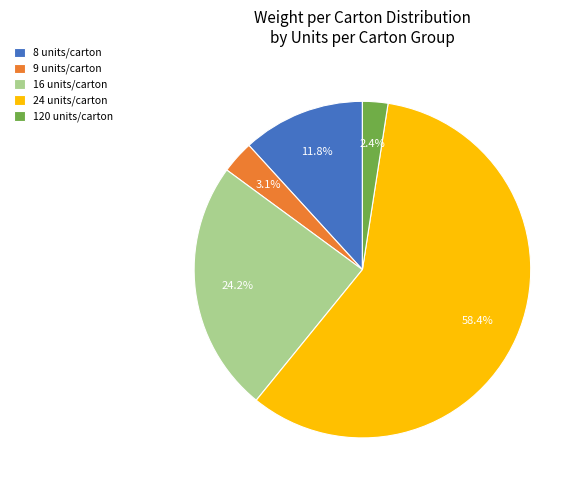

Which slice is the smallest?

120 units/carton